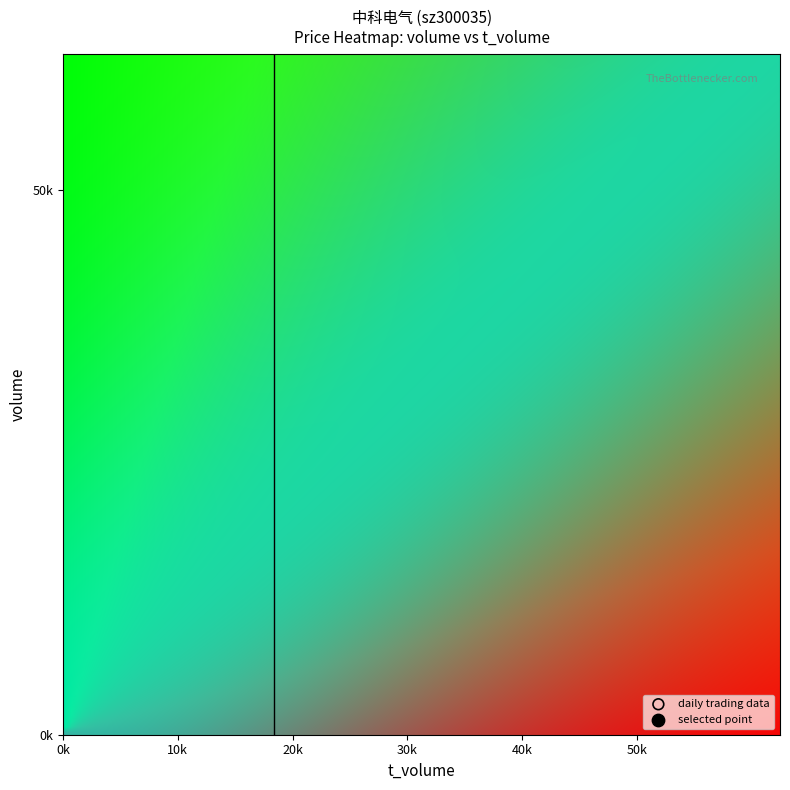

What is the smallest value displayed?

64675